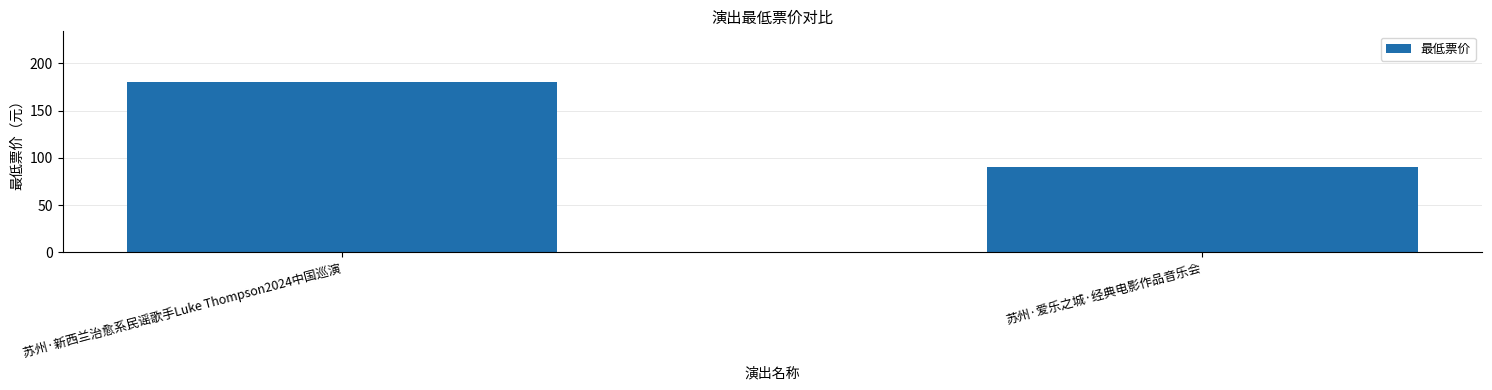

Is it true that the value at 苏州·爱乐之城·经典电影作品音乐会 is 134?

False